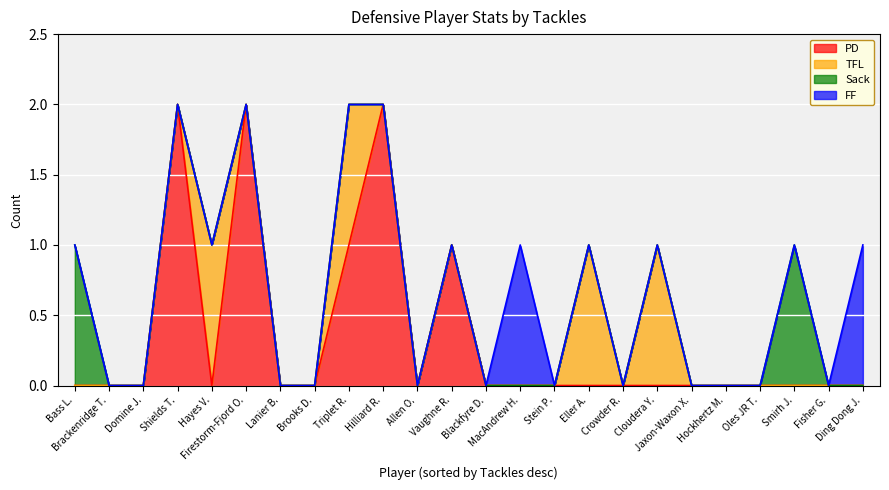

What is the difference between the maximum and minimum values in the FF series?

1